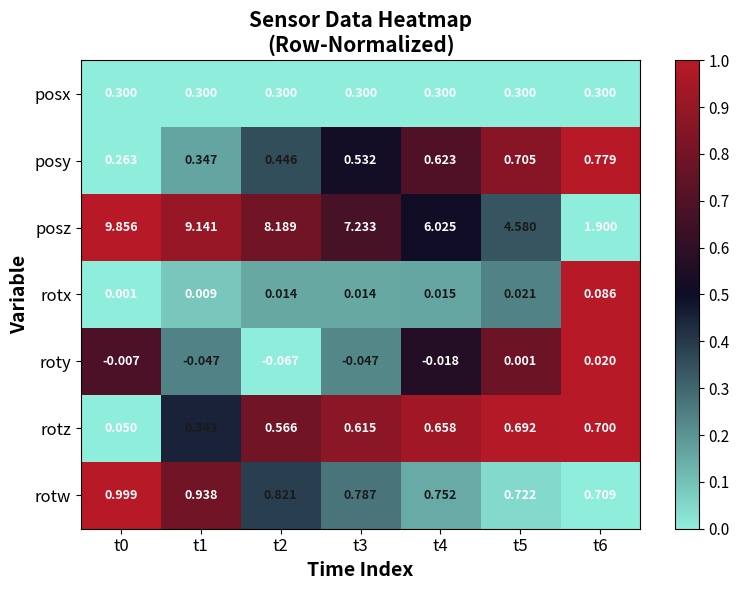

Is the value of rotx at t2 greater than the value of posy at t4?

No